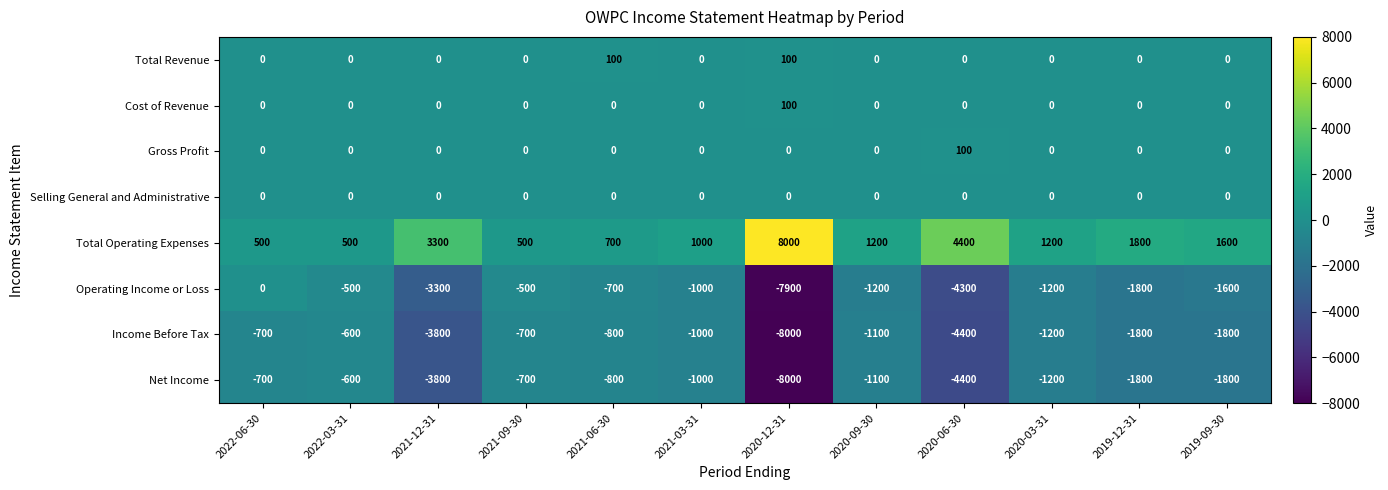

What is the average value of the Cost of Revenue series?

8